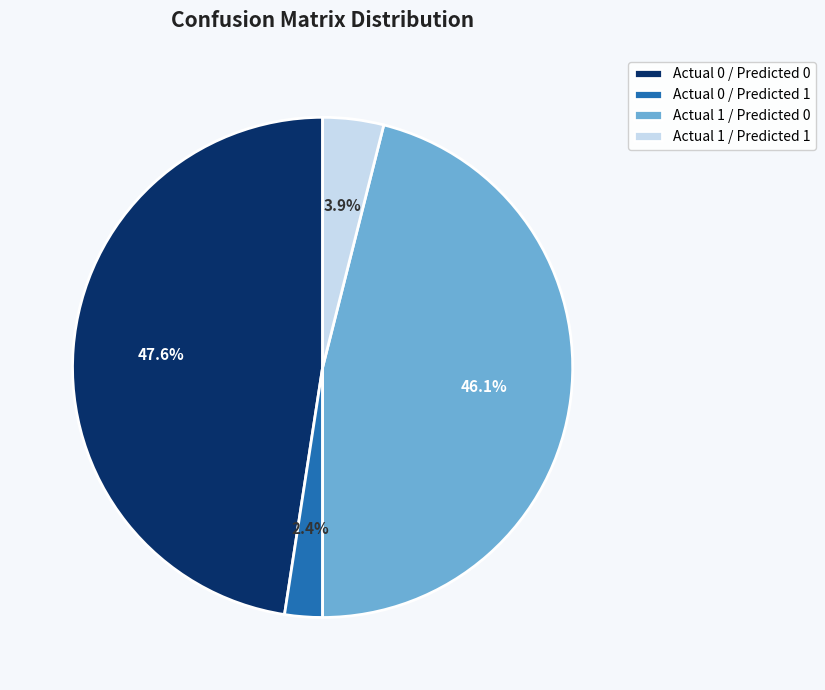

To the nearest percent, what is the average slice percentage?

25%